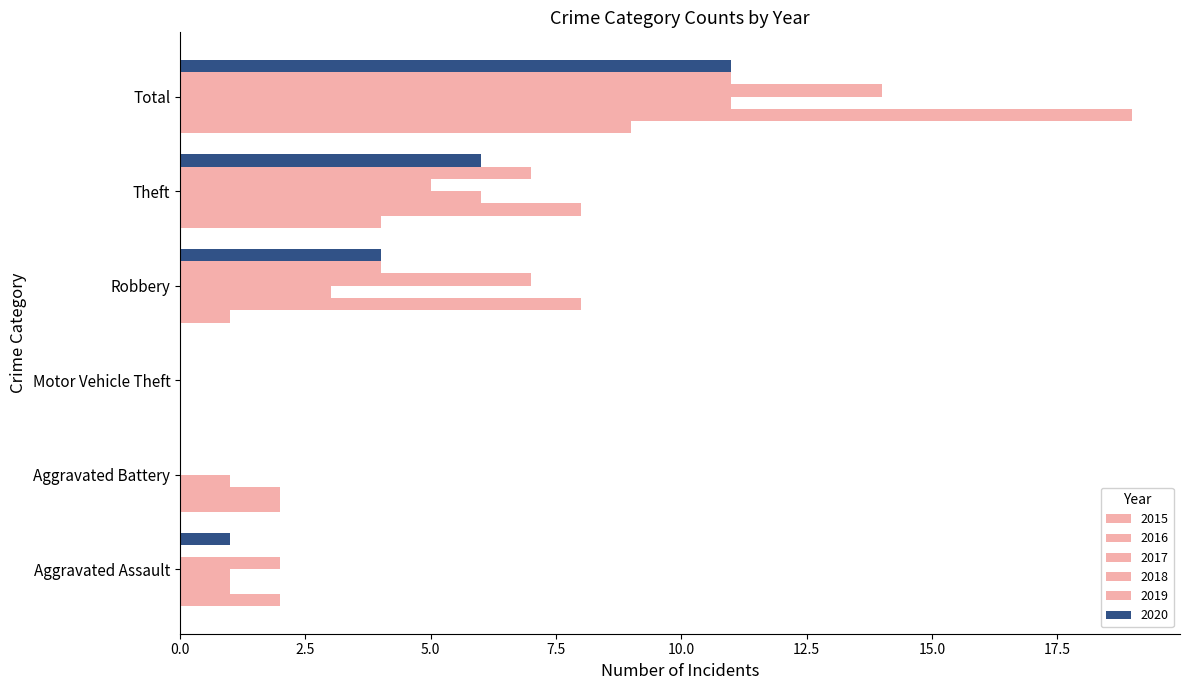

Count the number of categories in the chart.

6